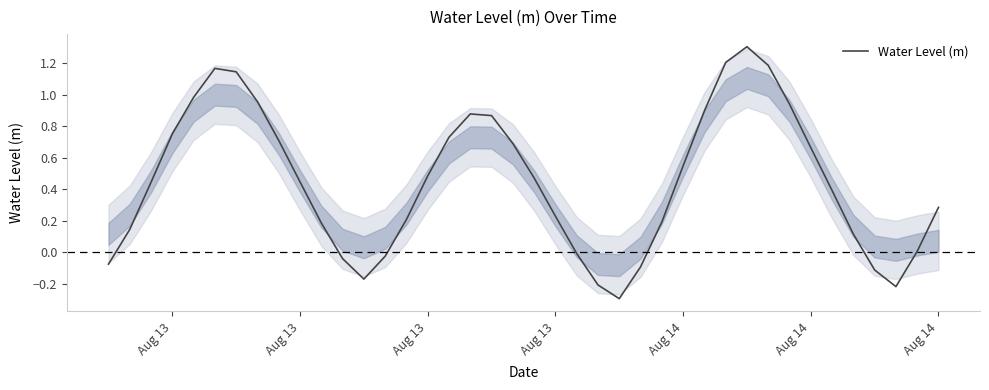

What is the smallest value displayed?

-0.3